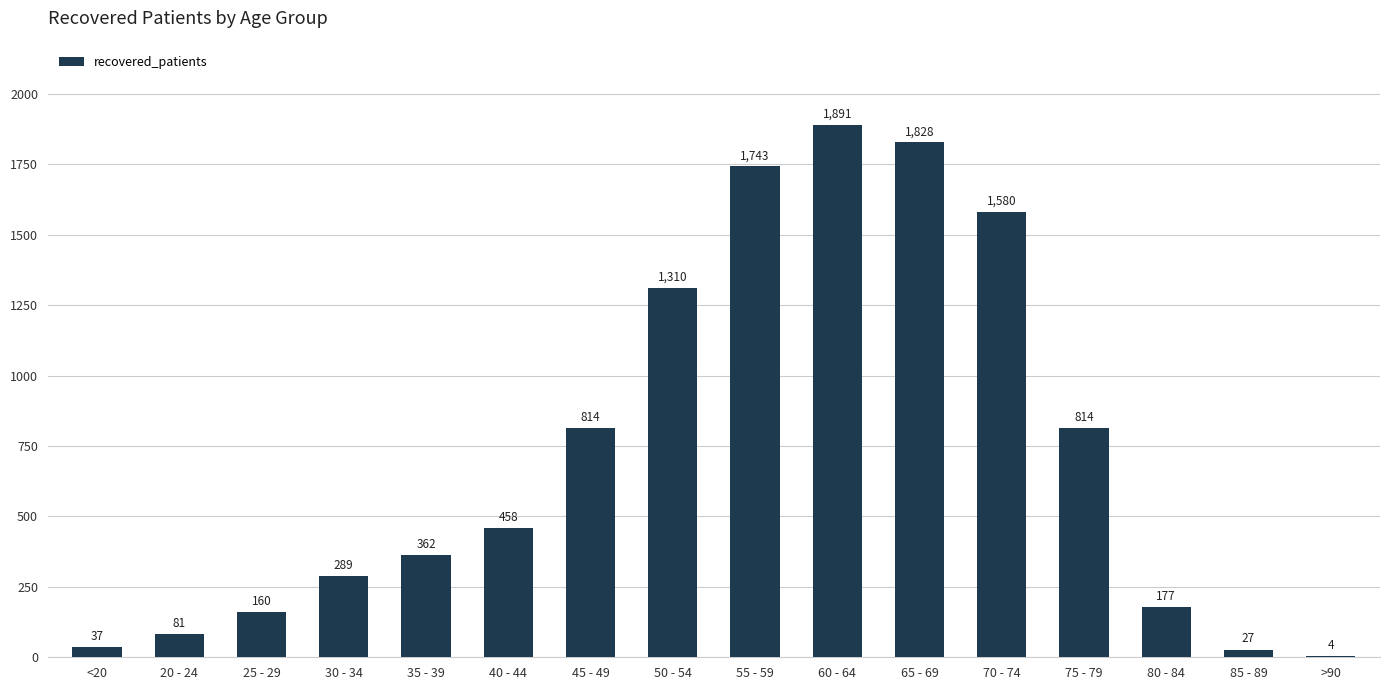

What is the sum of the values at <20 and 60 - 64?

1928